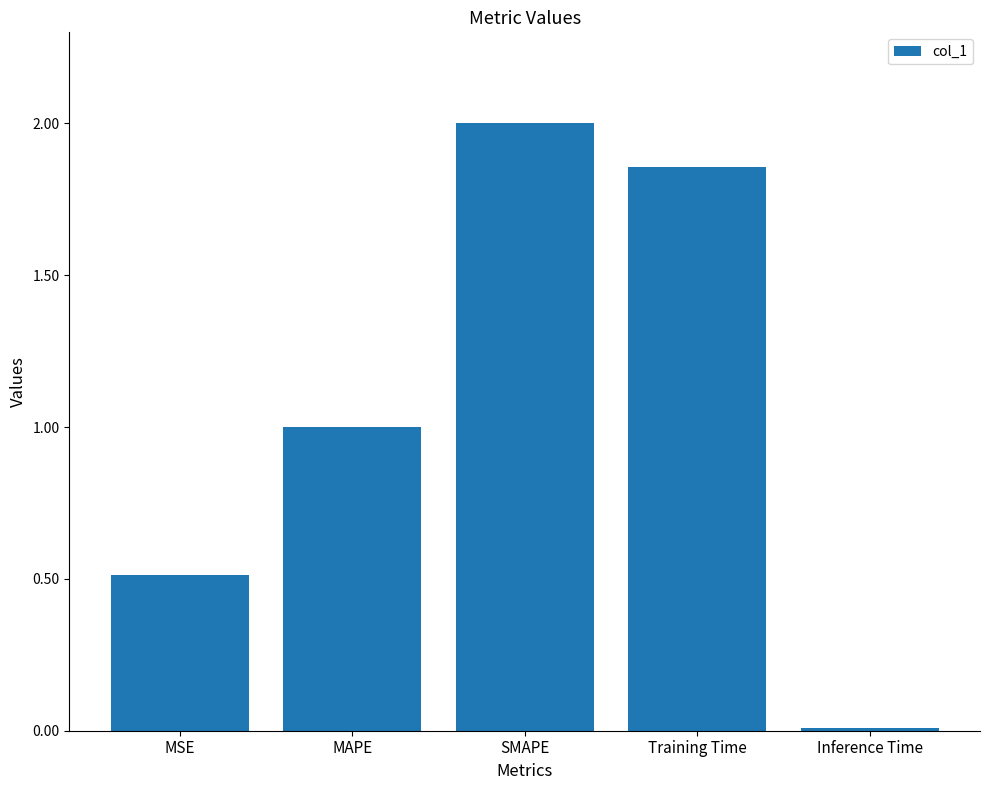

What position from the left is SMAPE?

3